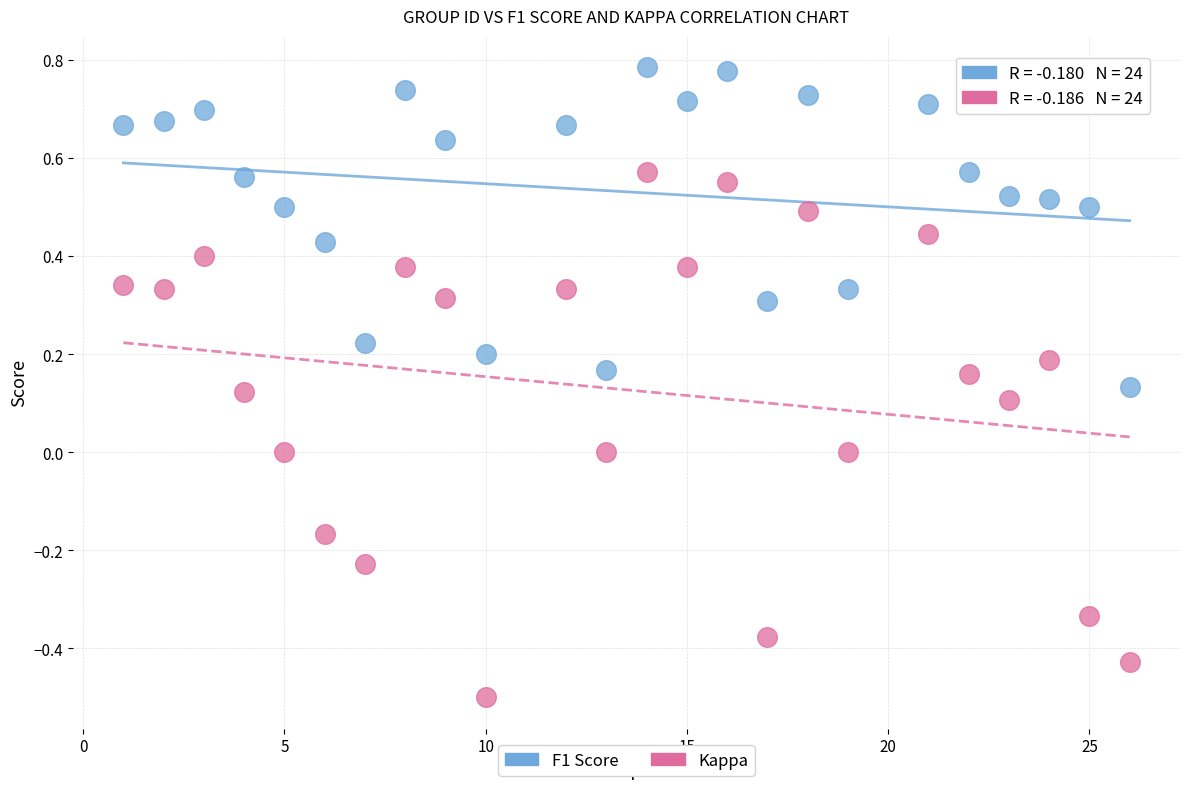

What are all the series names shown in the legend?

F1 Score, Kappa